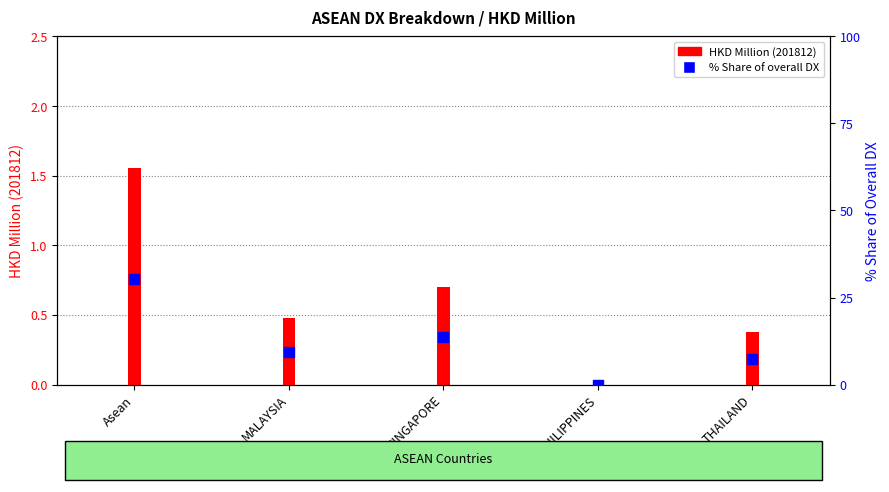

Between PHILIPPINES and Asean, which is larger?

Asean